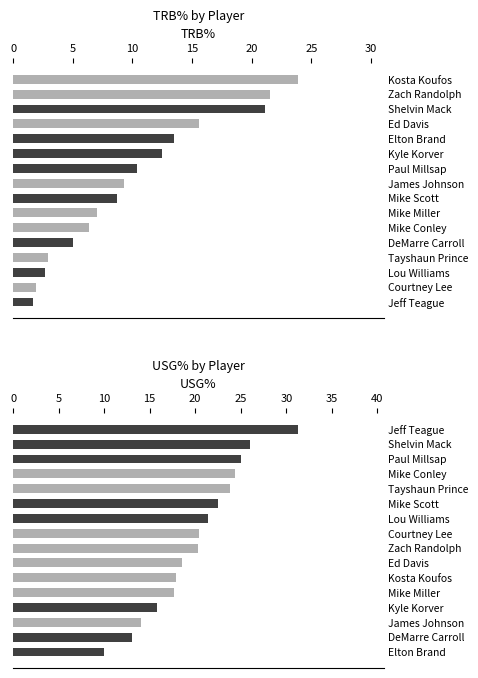

Is the value of trb_pct at 9 greater than the value of usg_pct at 12?

No